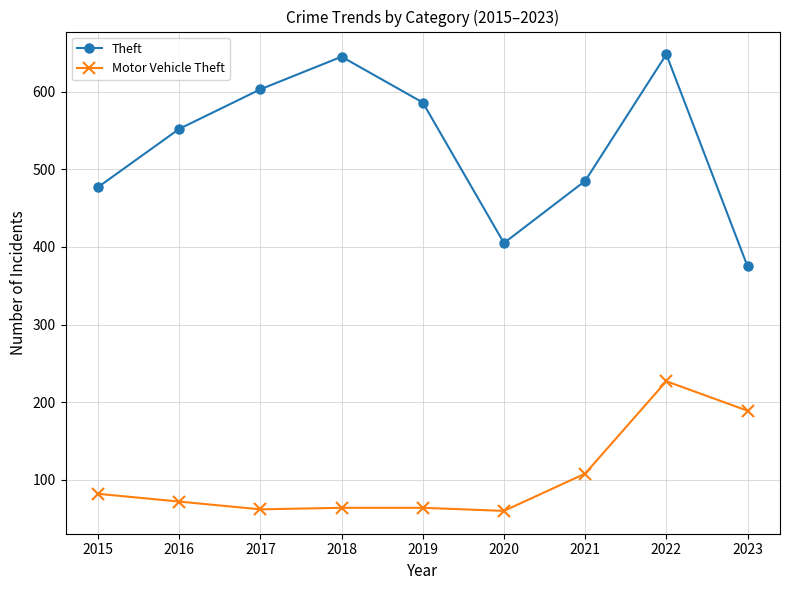

What is the value of the Theft point at the 3rd from the left?

603